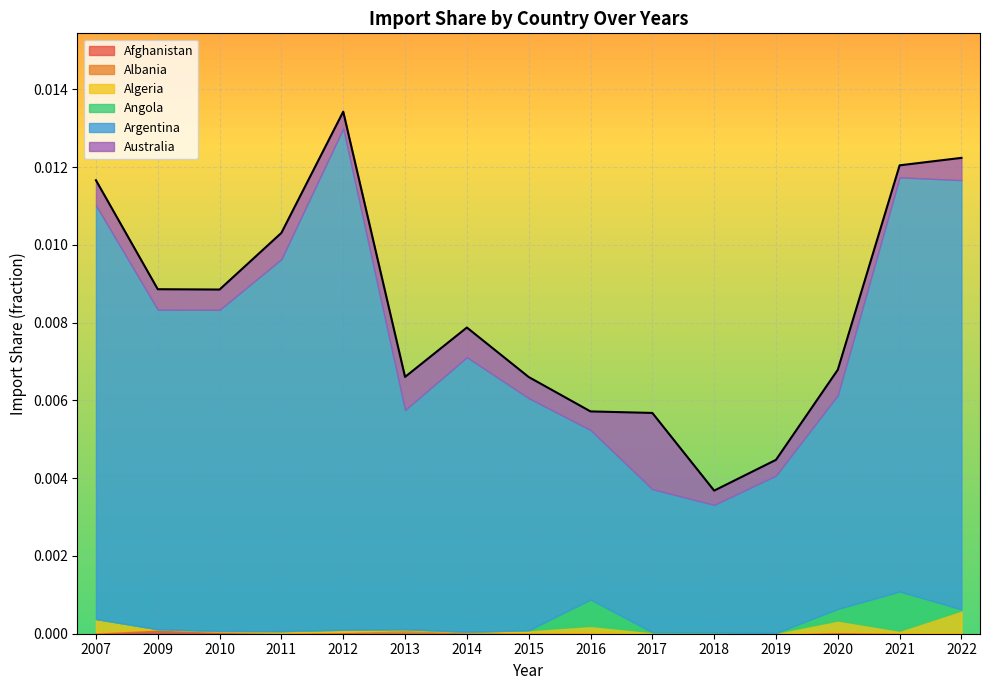

True or false: Australia and Argentina intersect in this chart.

False